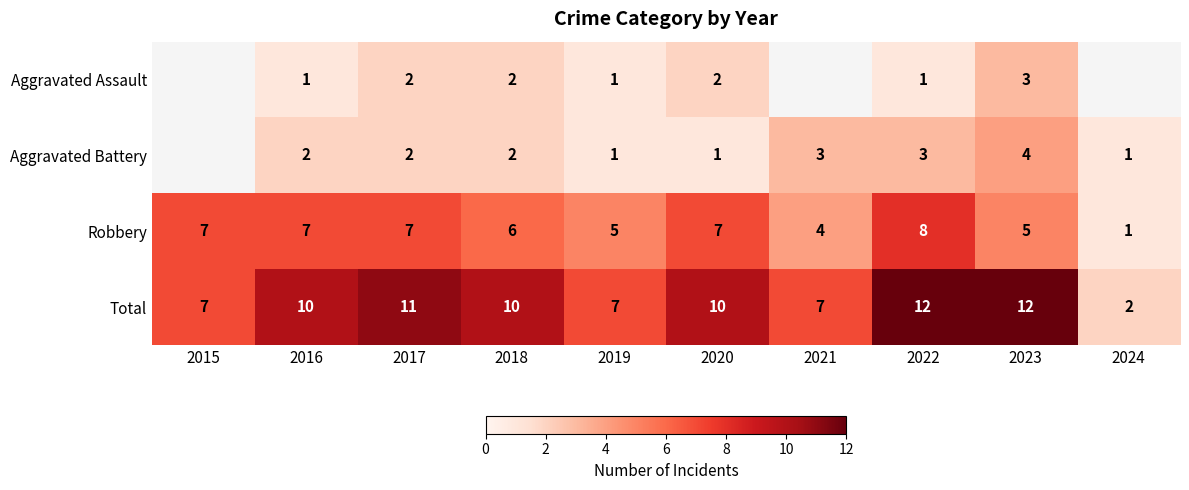

Rank the series at 2022 from lowest to highest value.

Aggravated Assault, Aggravated Battery, Robbery, Total